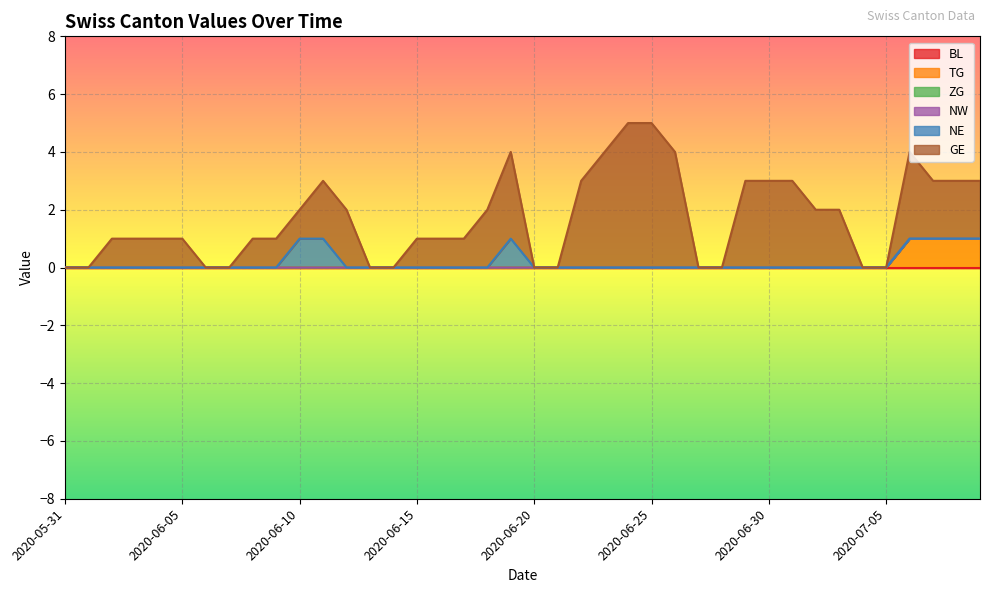

Is the value of NE at 2020-06-08 greater than the value of TG at 2020-07-06?

No